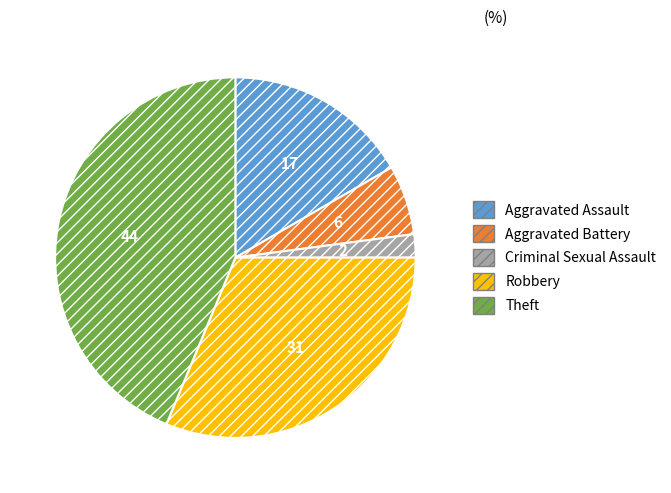

Which category has the biggest portion of the pie?

Theft